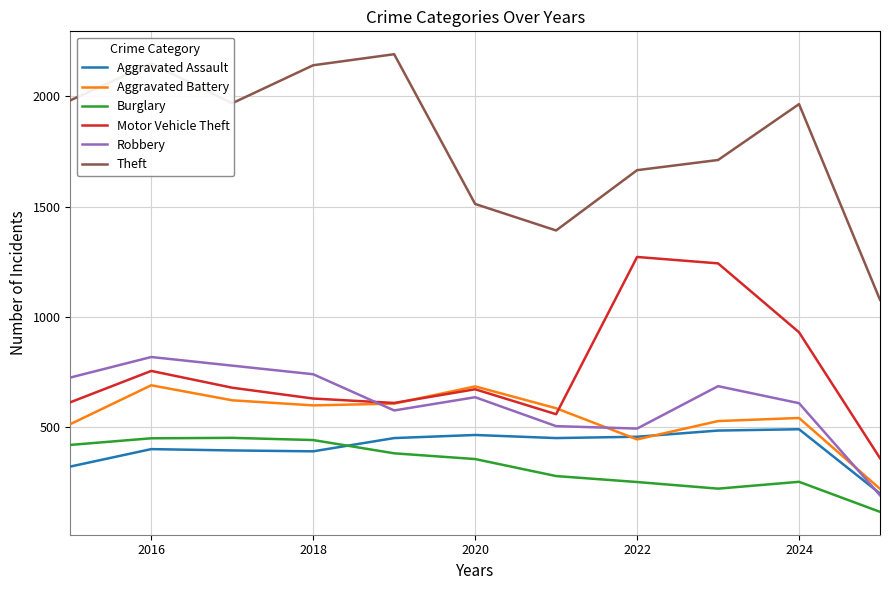

True or false: Burglary and Aggravated Battery cross at least once.

False